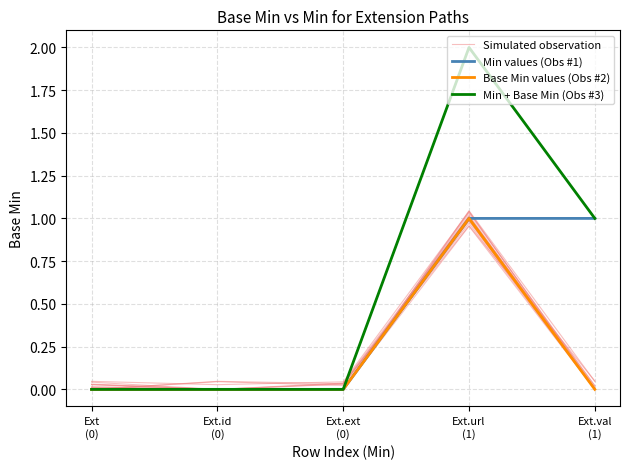

Reading right to left, extract all data points from this chart.

Simulated observation: Ext.val
(1)=0.0	Ext.url
(1)=1.0	Ext.ext
(0)=0.0	Ext.id
(0)=0.0	Ext
(0)=0.0
Min values (Obs #1): Ext.val
(1)=1.0	Ext.url
(1)=1.0	Ext.ext
(0)=0.0	Ext.id
(0)=0.0	Ext
(0)=0.0
Base Min values (Obs #2): Ext.val
(1)=0.0	Ext.url
(1)=1.0	Ext.ext
(0)=0.0	Ext.id
(0)=0.0	Ext
(0)=0.0
Min + Base Min (Obs #3): Ext.val
(1)=1.0	Ext.url
(1)=2.0	Ext.ext
(0)=0.0	Ext.id
(0)=0.0	Ext
(0)=0.0